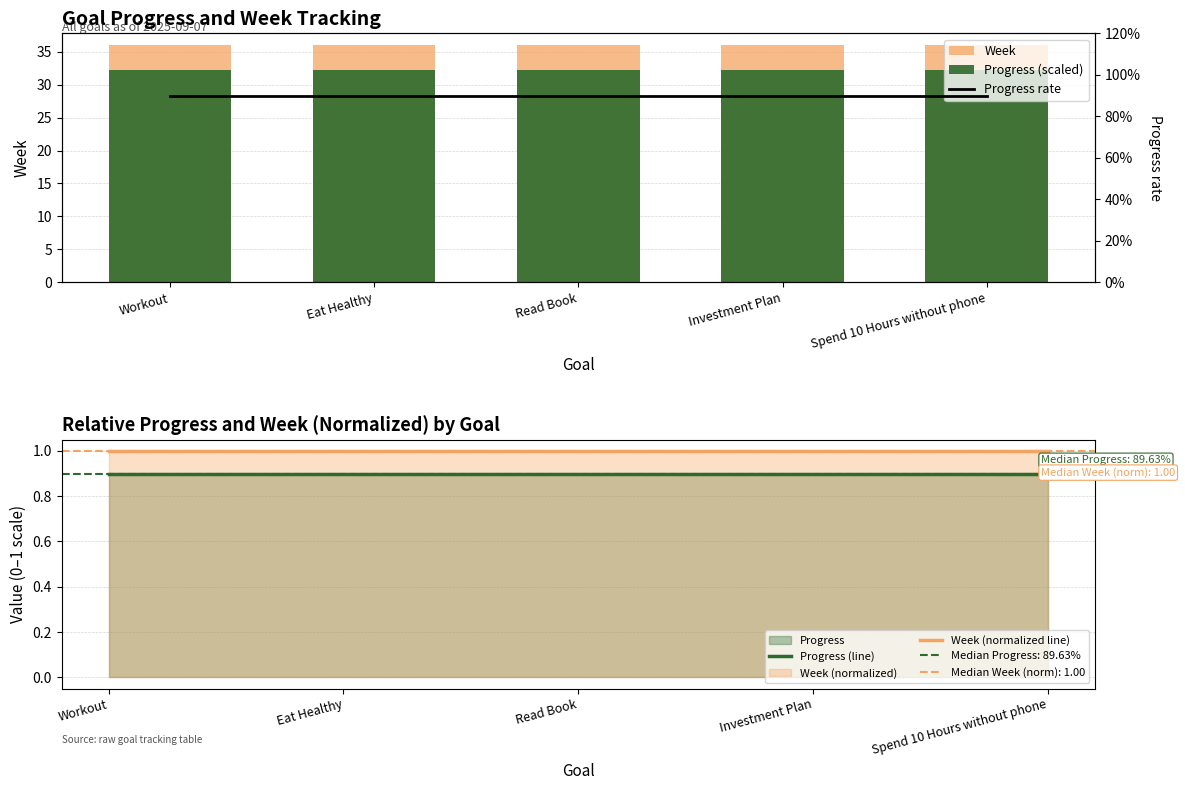

True or false: Week has a value of 36.0 at Eat Healthy.

True